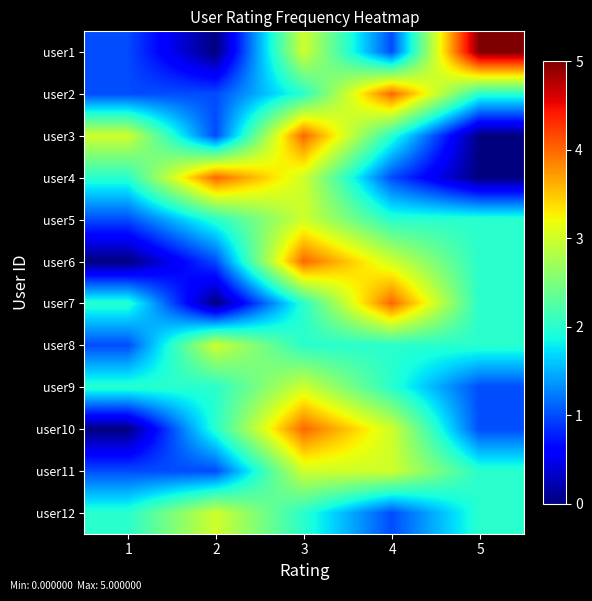

Rank the series by their maximum value, from highest to lowest.

user1, user2, user3, user4, user6, user7, user10, user5, user8, user9, user11, user12